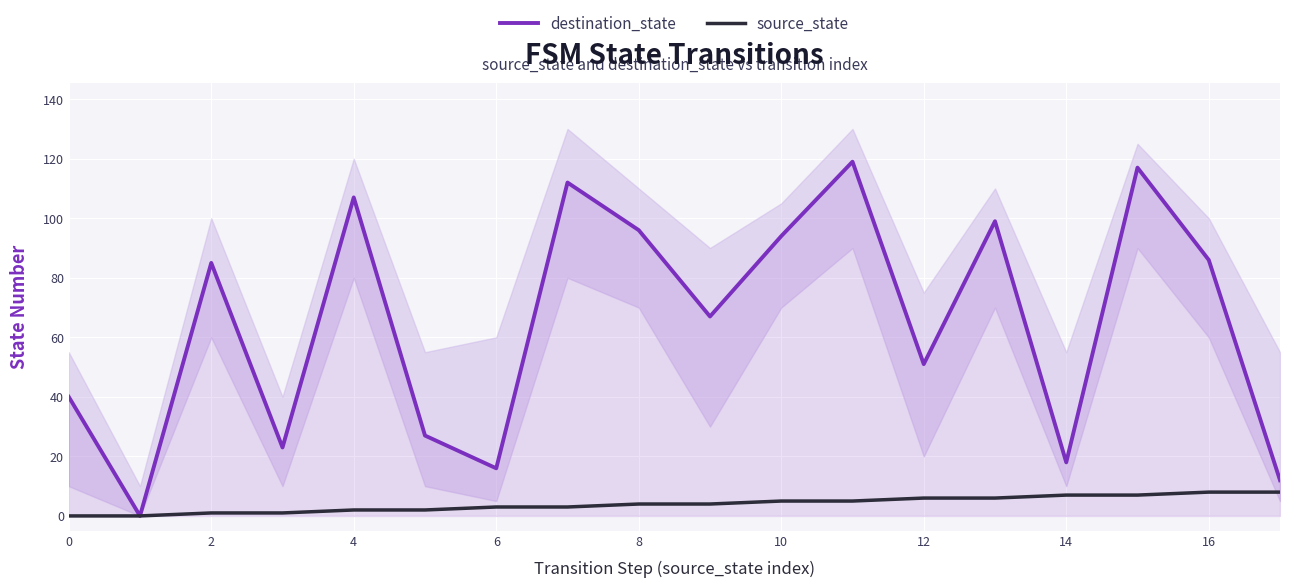

What is the maximum value shown in the chart?

119